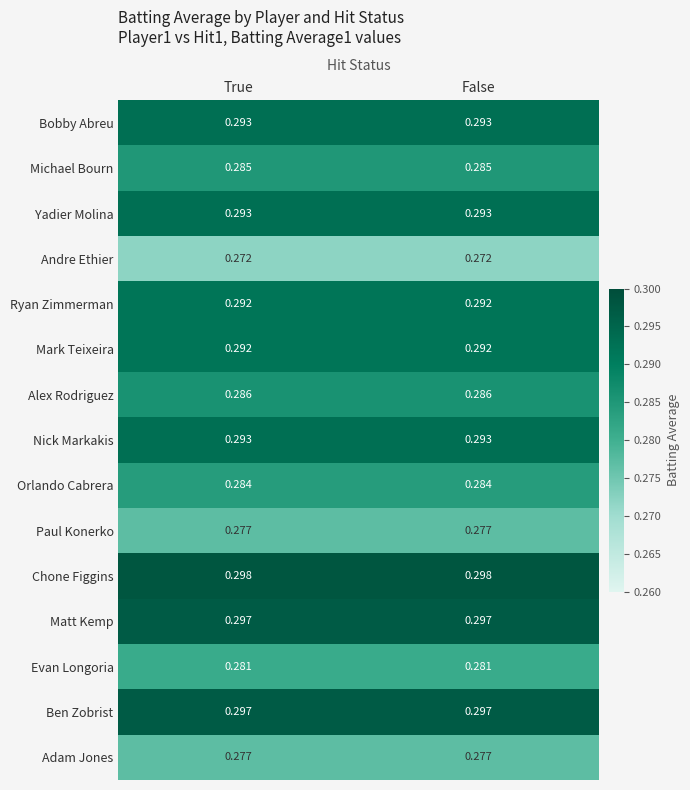

At how many categories does at least one series exceed 0?

2